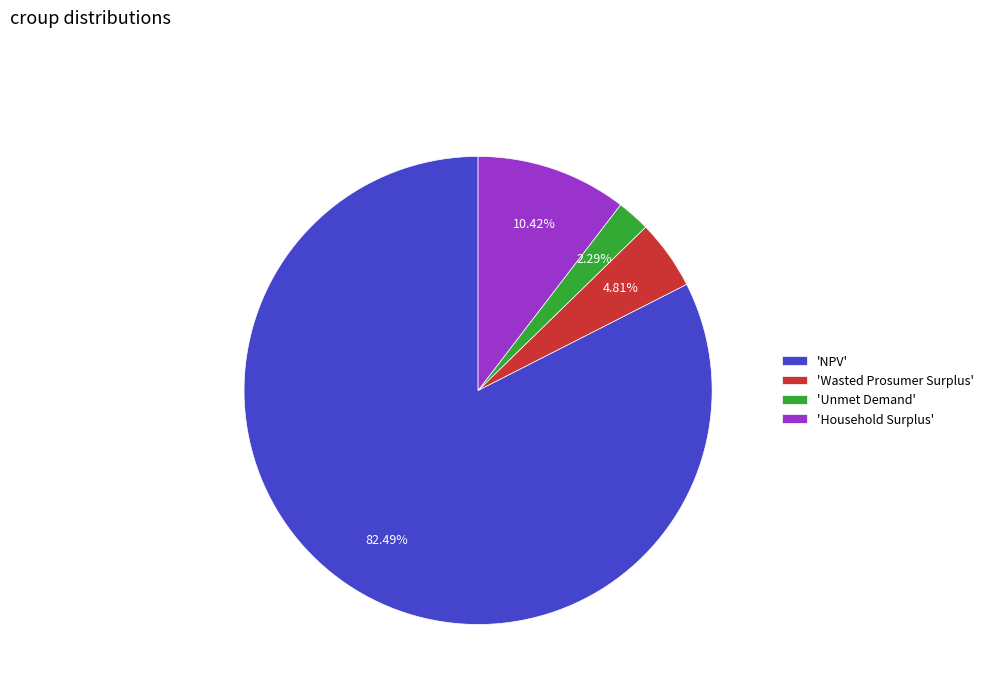

Between 'Household Surplus' and 'Unmet Demand', which is larger?

'Household Surplus'